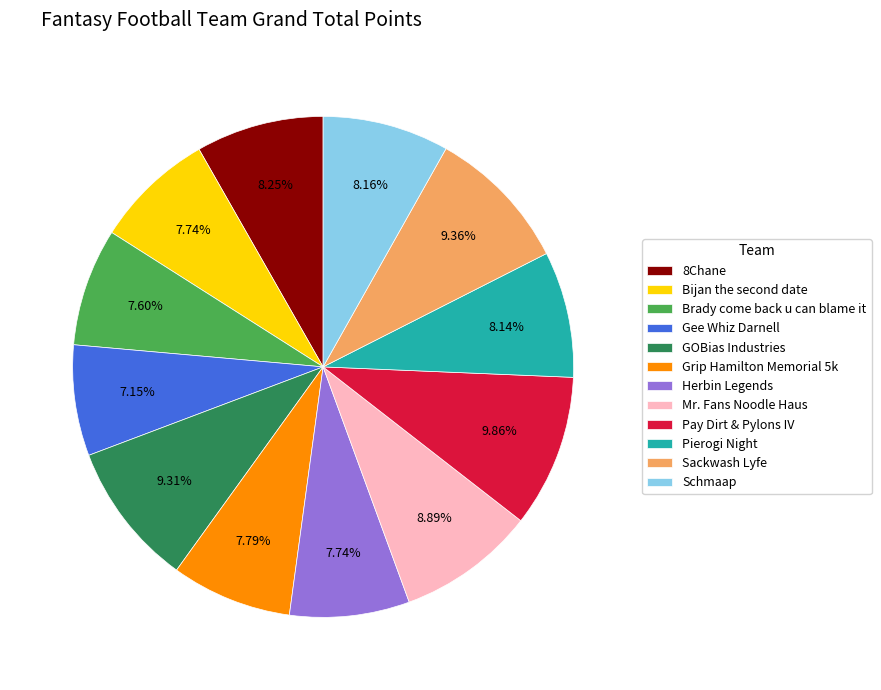

To the nearest percent, what percentage of the pie is Pierogi Night?

8%